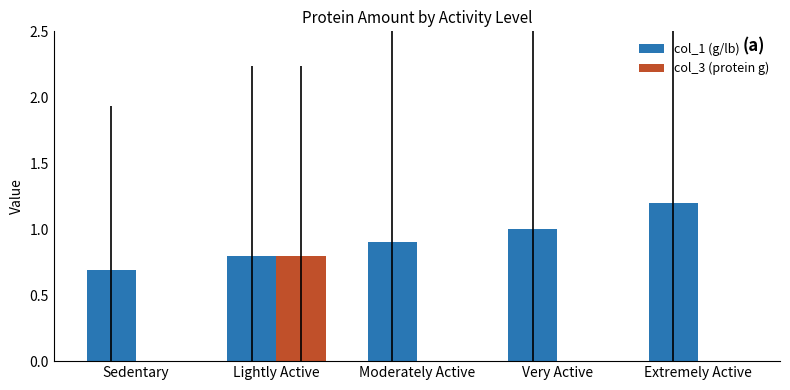

The col_3 (protein g) series shows -0.5 at Sedentary. True or false?

False